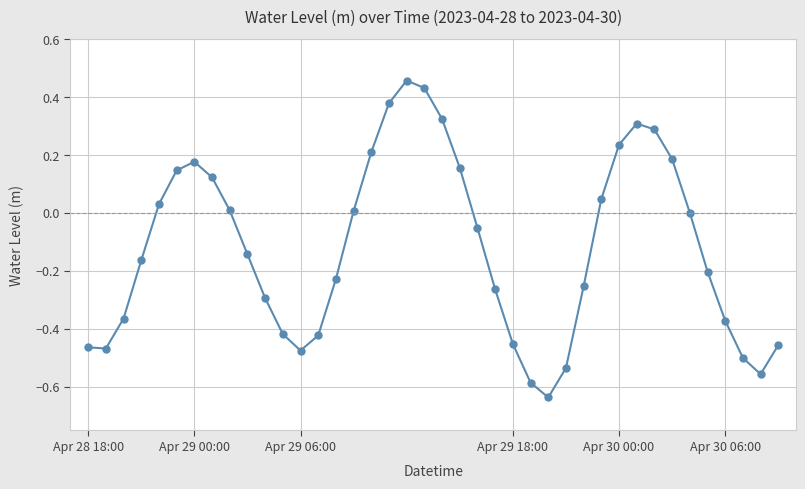

What is the sum of all values?

-4.8